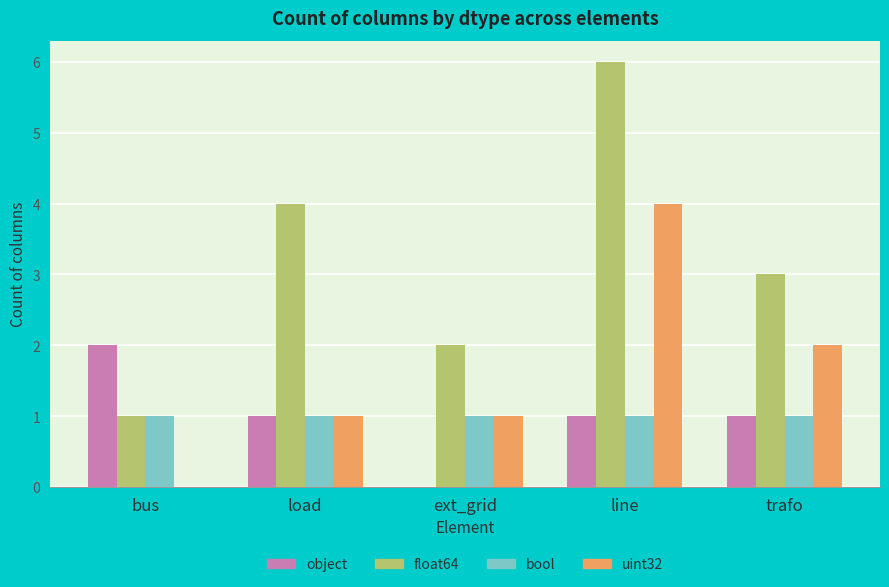

What is the total value across all series at line?

12